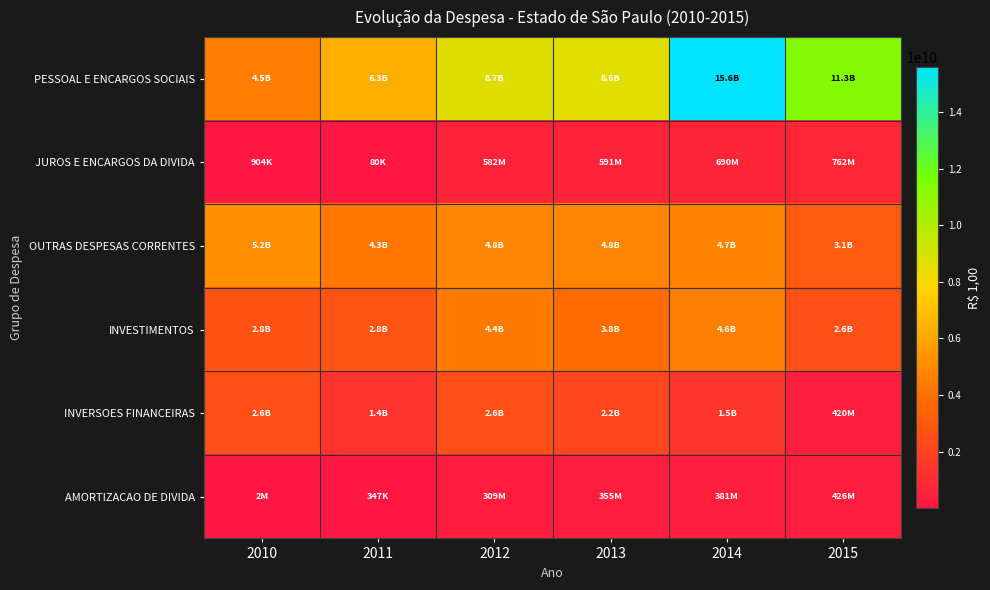

Which category has the lowest value across all series?

2011